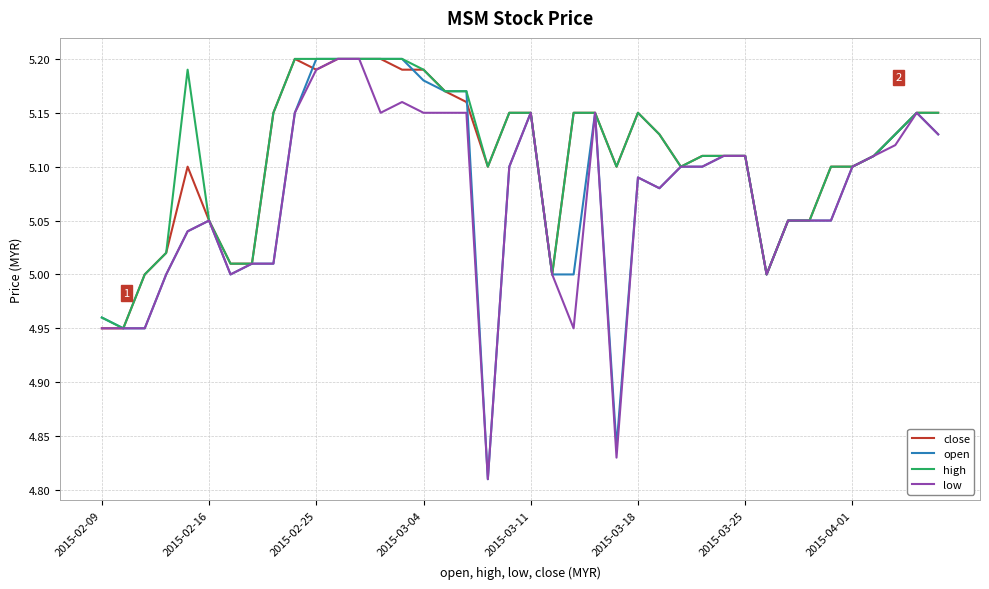

True or false: close and low cross at least once.

False